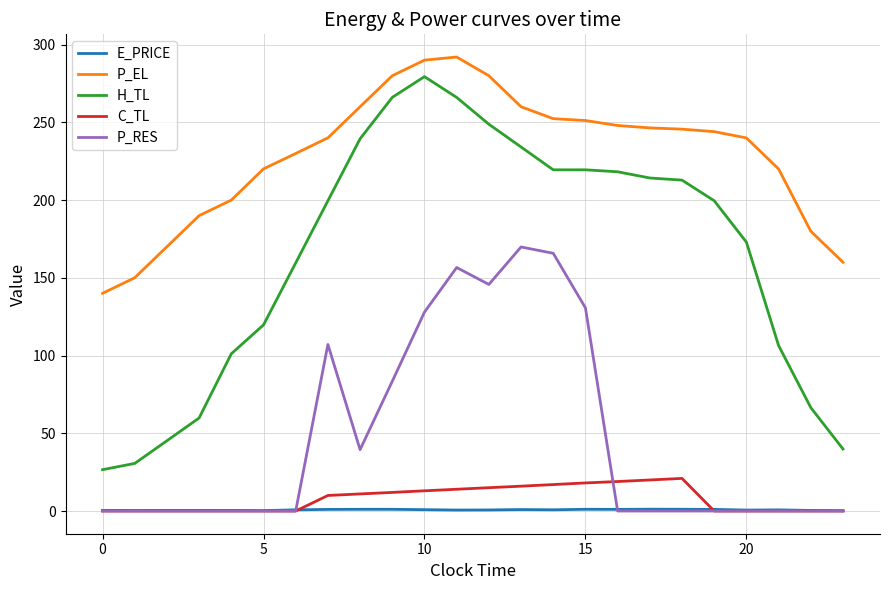

What is the maximum value shown in the chart?

292.0